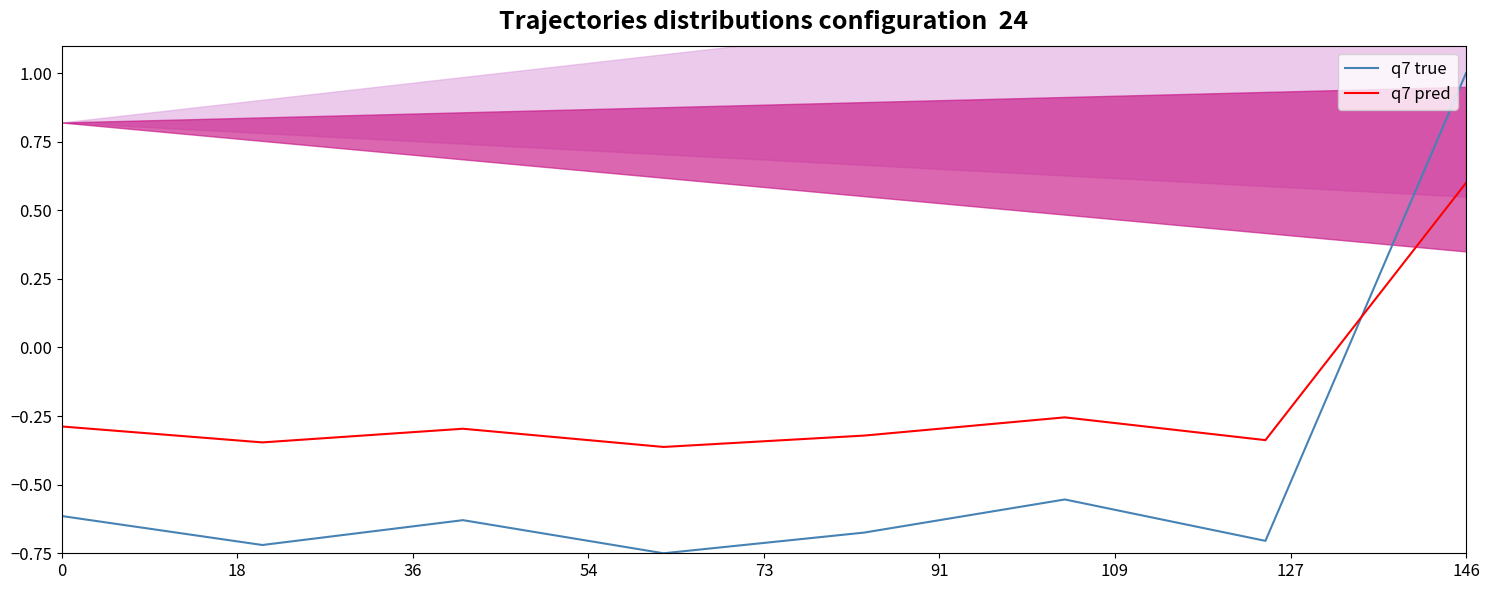

What is the difference between the second highest and minimum values in the q7 true series?

0.2